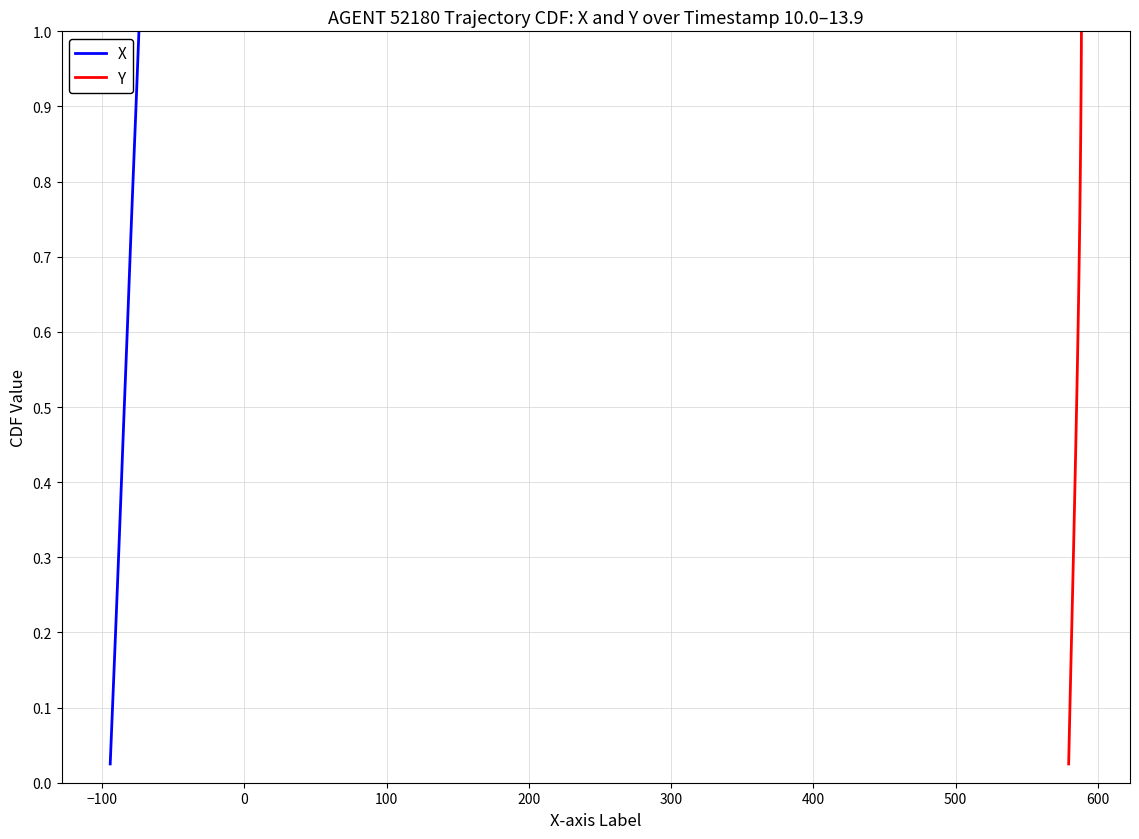

True or false: Y and X intersect in this chart.

False